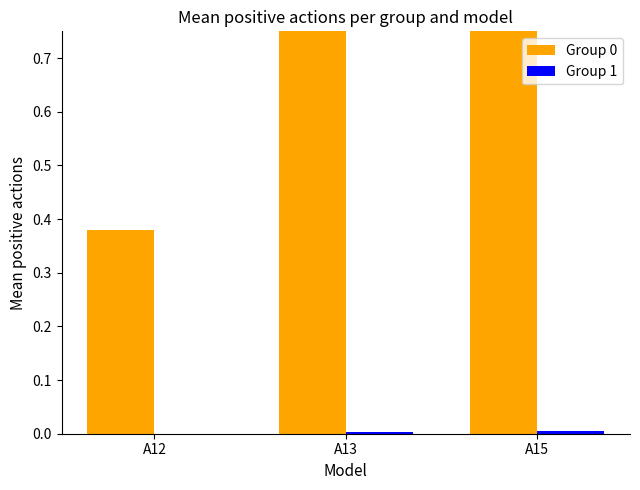

Which series changed the most between A12 and A13?

Group 0